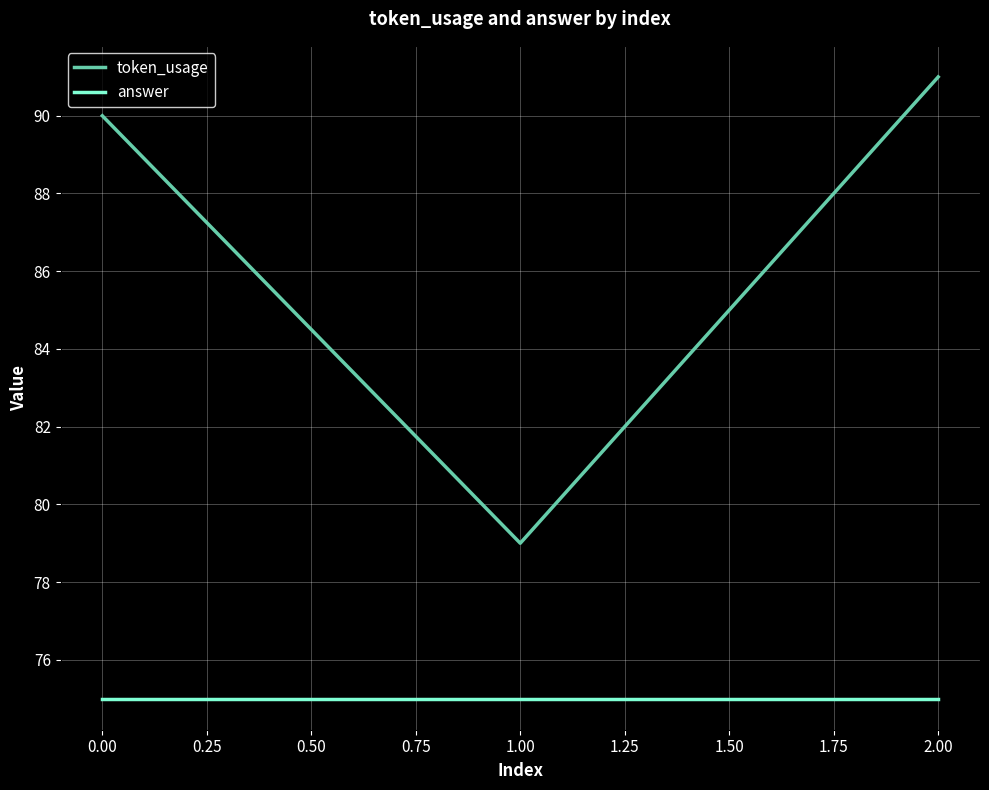

What position from the left is 2.00?

3